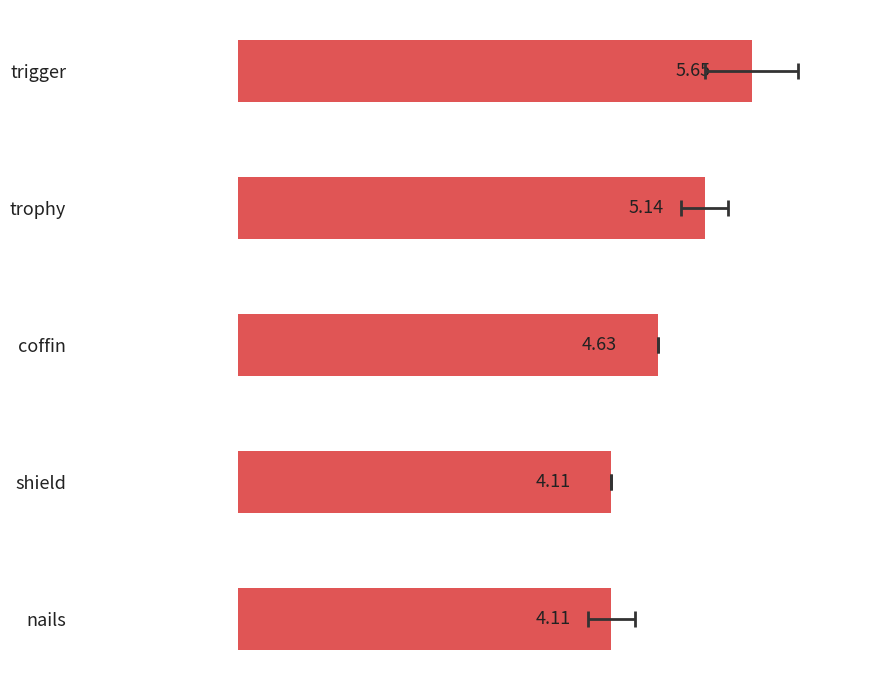

True or false: the data shows 4.1 at nails.

True